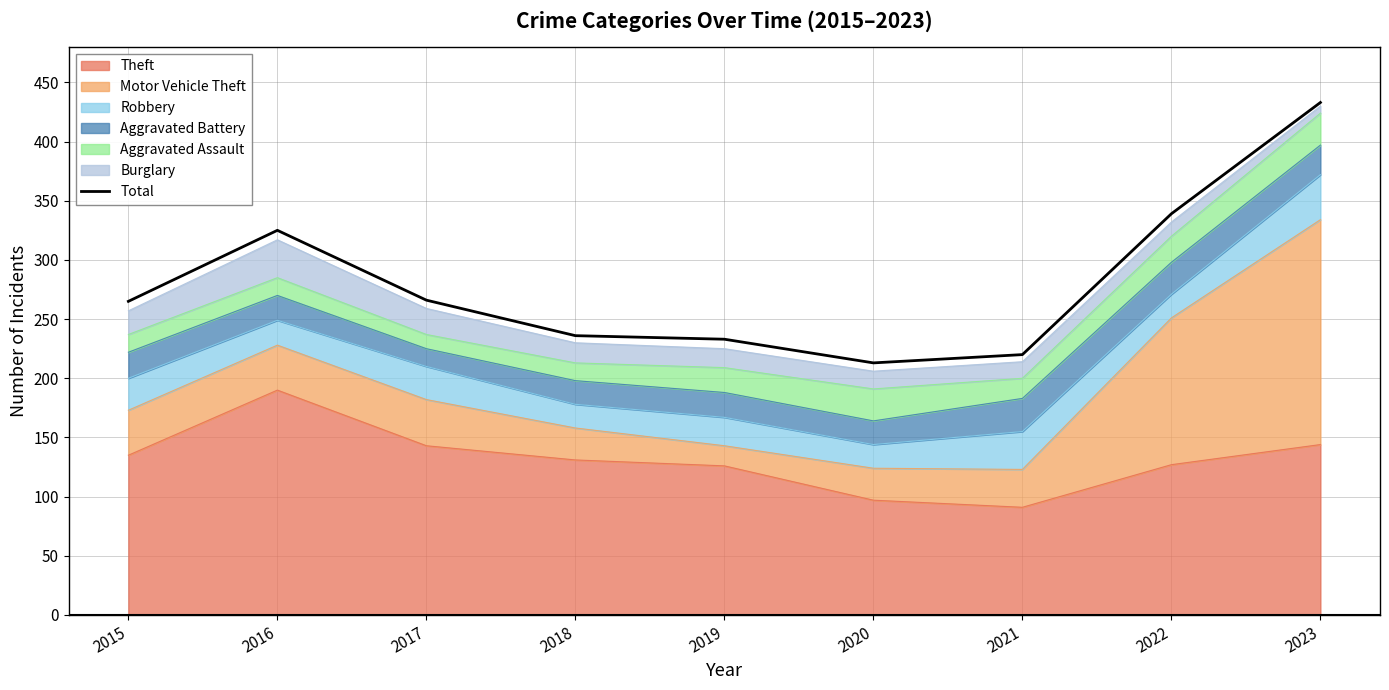

At which category does the chart reach its peak across all series?

2023